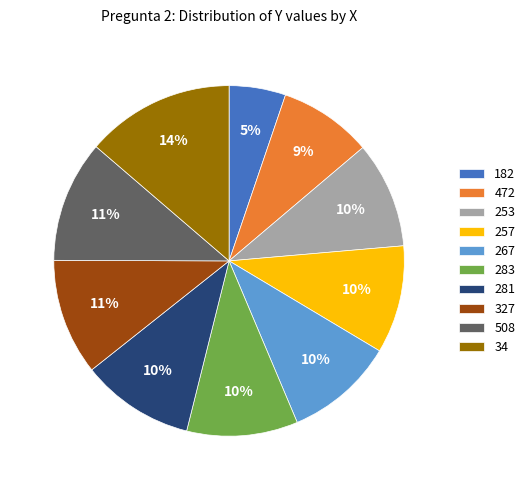

Which has a higher value, 257 or 472?

257